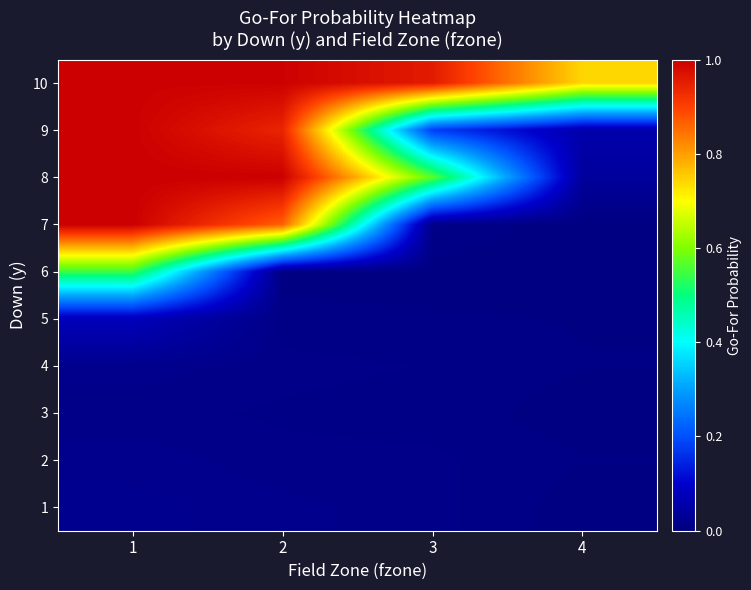

Reading left to right, what are all the values shown in this chart?

1: 1=0.0	2=0.0	3=0.0	4=0.0
2: 1=0.0	2=0.0	3=0.0	4=0.0
3: 1=0.0	2=0.0	3=0.0	4=0.0
4: 1=0.0	2=0.0	3=0.0	4=0.0
5: 1=0.1	2=0.0	3=0.0	4=0.0
6: 1=0.5	2=0.0	3=0.0	4=0.0
7: 1=1.0	2=0.9	3=0.0	4=0.0
8: 1=1.0	2=1.0	3=0.6	4=0.0
9: 1=1.0	2=0.9	3=0.2	4=0.1
10: 1=1.0	2=1.0	3=1.0	4=0.7